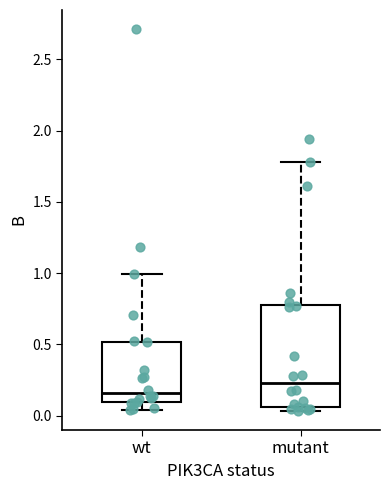

Which box's median line is the highest?

mutant